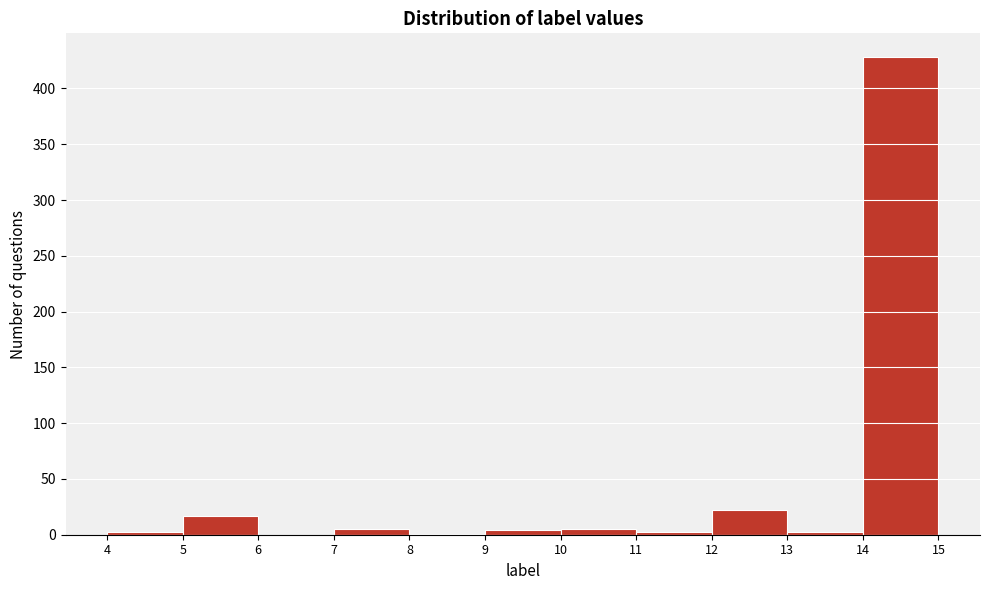

Reading left to right, transcribe this chart: for each bar, give the range it covers on the x-axis and its height. The values are not printed on the chart, so give them approximately, as read against the axis.

4 to 5: under 5
5 to 6: 15
6 to 7: 0
7 to 8: 5
8 to 9: under 5
9 to 10: under 5
10 to 11: 5
11 to 12: under 5
12 to 13: 20
13 to 14: under 5
14 to 15: 430